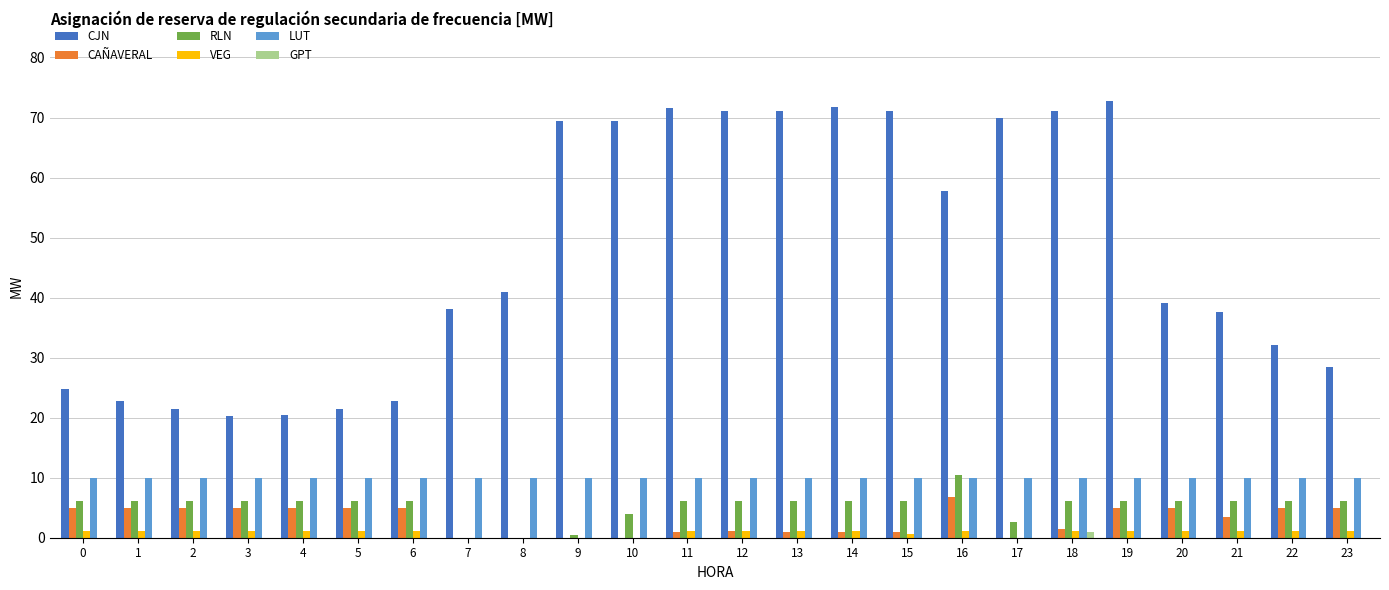

What is the maximum value shown in the chart?

72.7